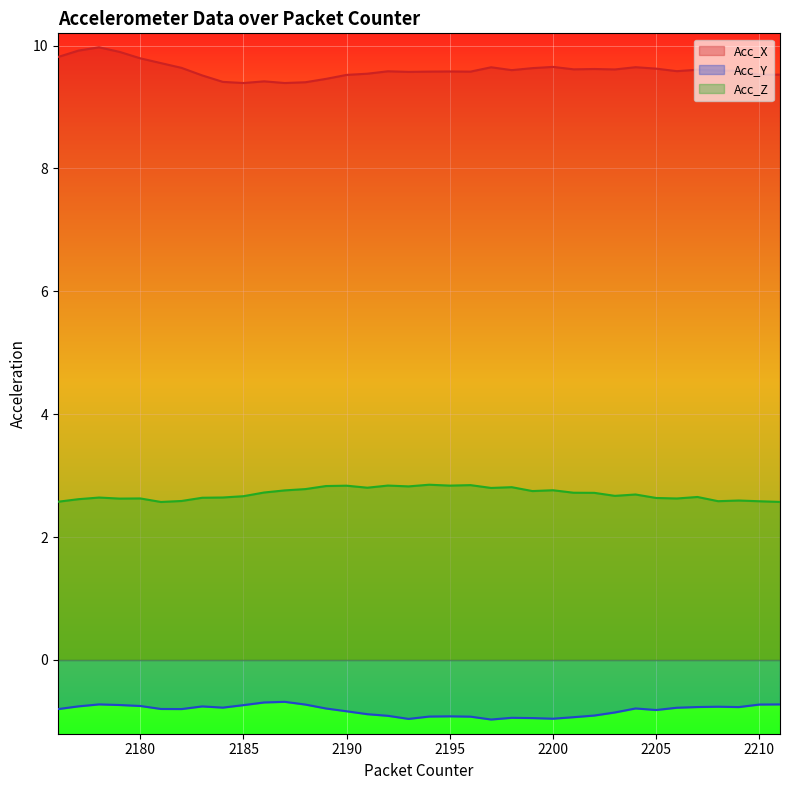

Rank the series by their average value, from lowest to highest.

Acc_Y, Acc_Z, Acc_X